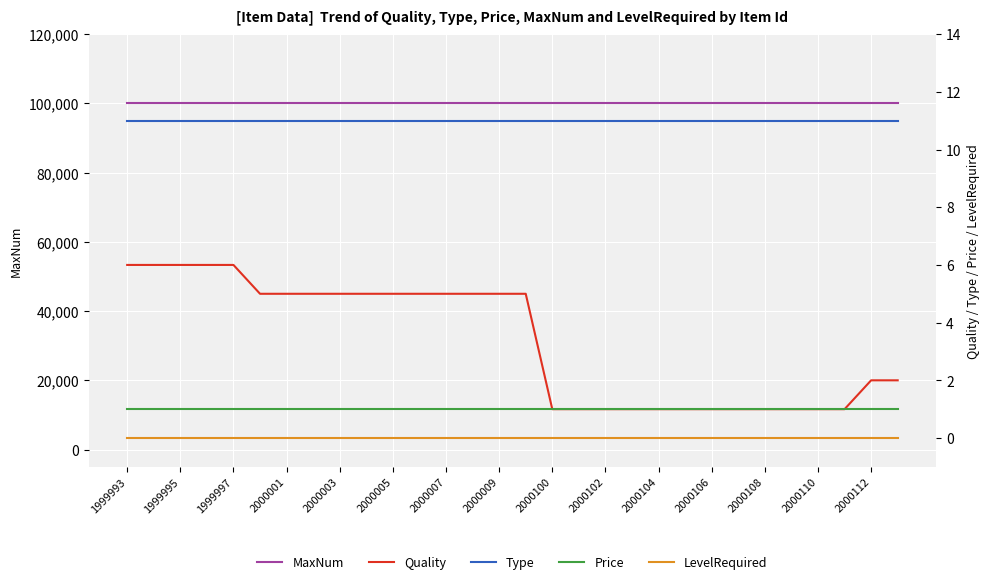

True or false: Quality and Type intersect in this chart.

False